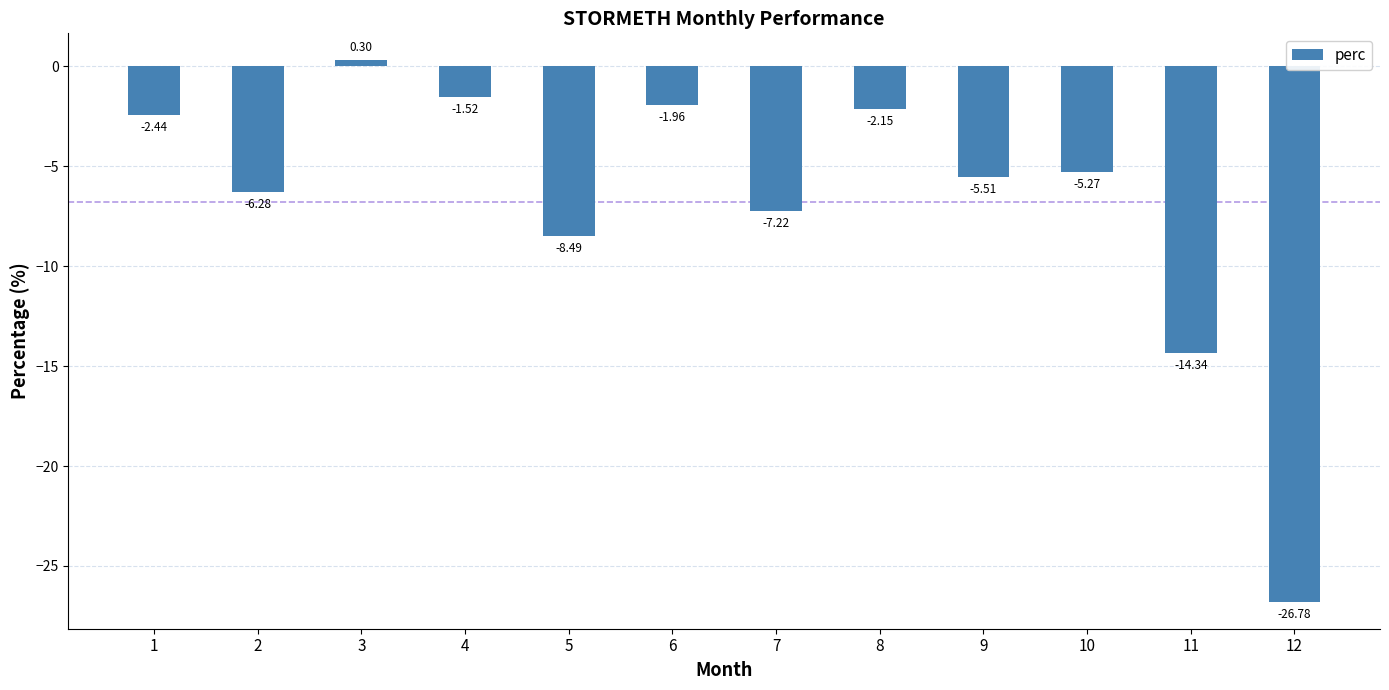

Between 4 and 9, which is larger?

4